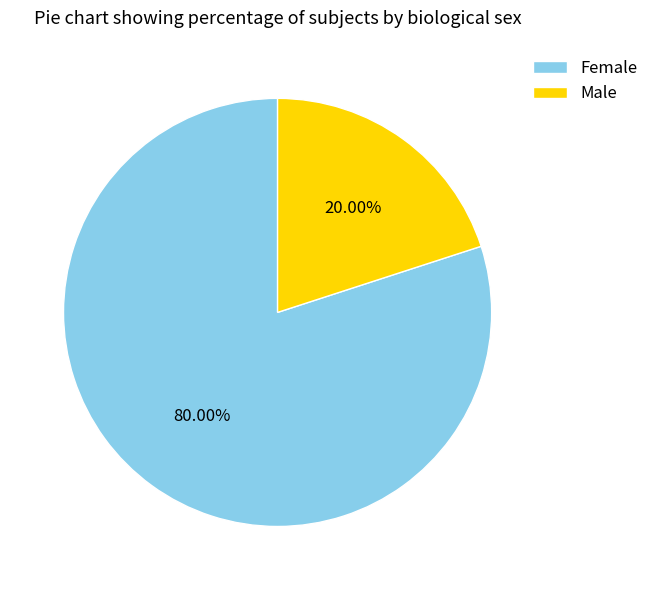

How many segments does this pie chart have?

2